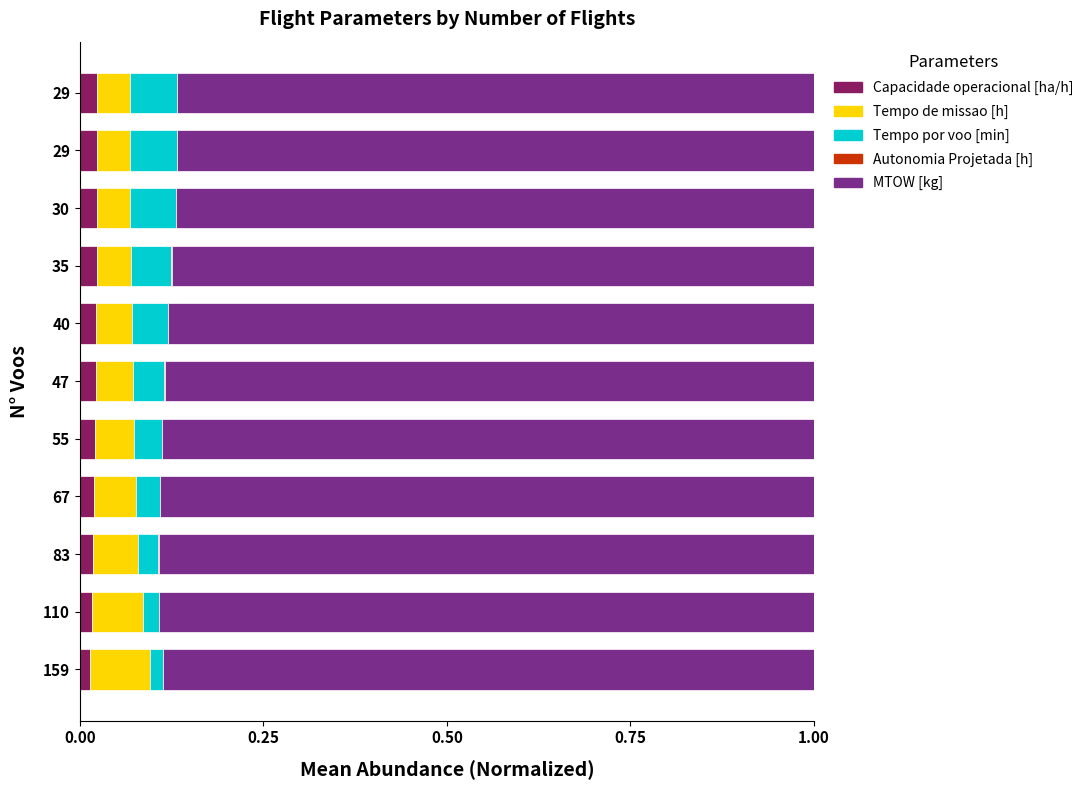

What is the label of the 7th bar from the right?

1.00